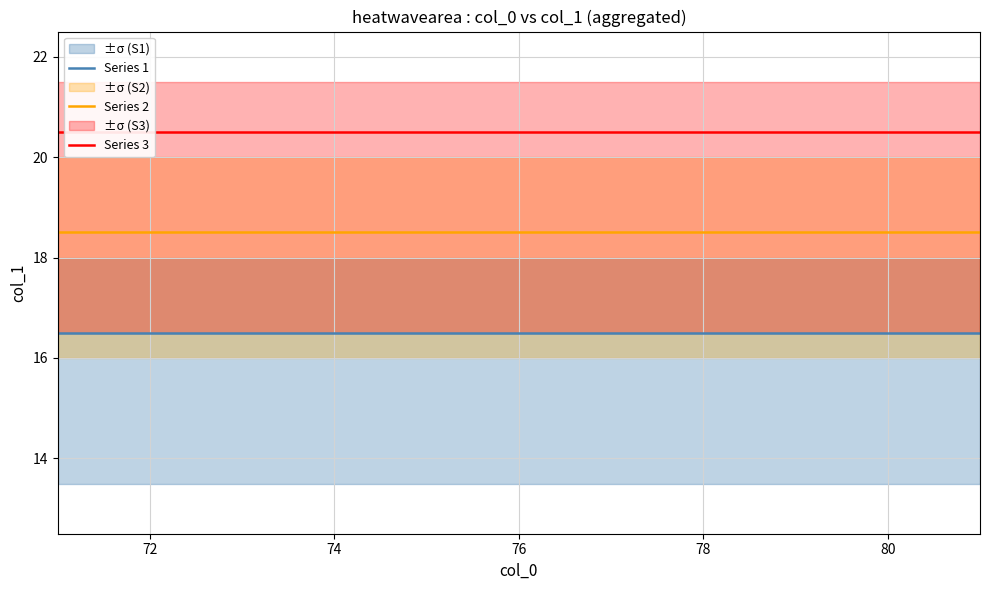

True or false: Series 1 and Series 2 intersect in this chart.

False